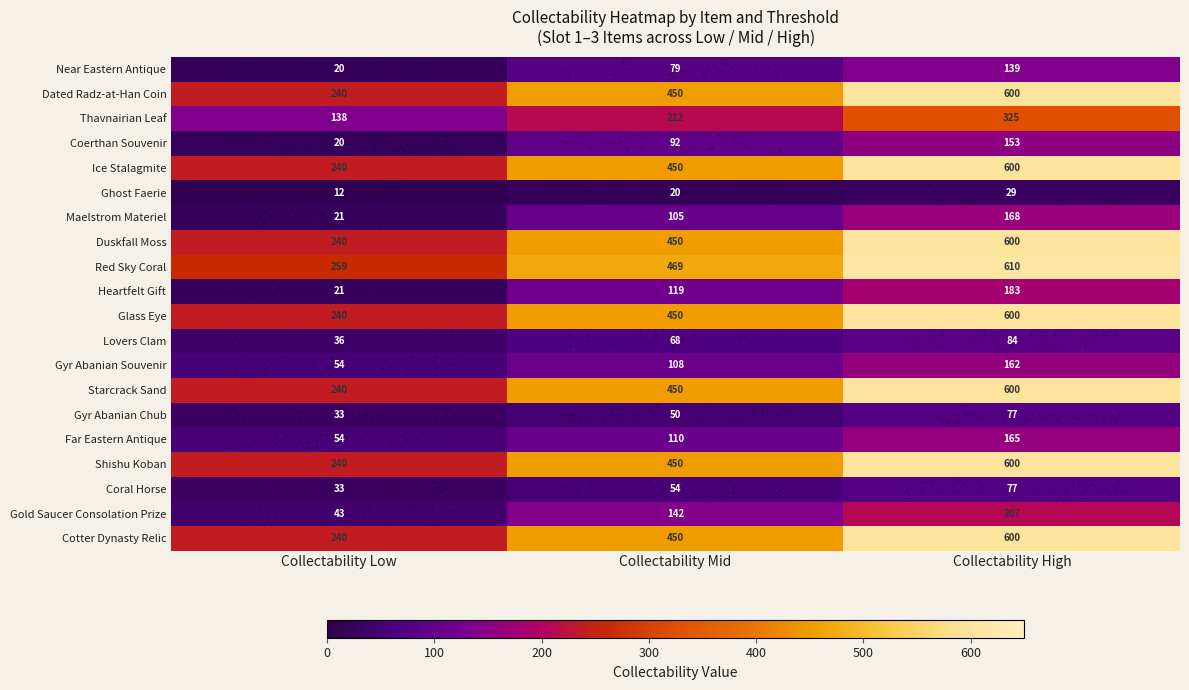

Which has a higher value, Collectability Mid or Collectability Low?

Collectability Mid